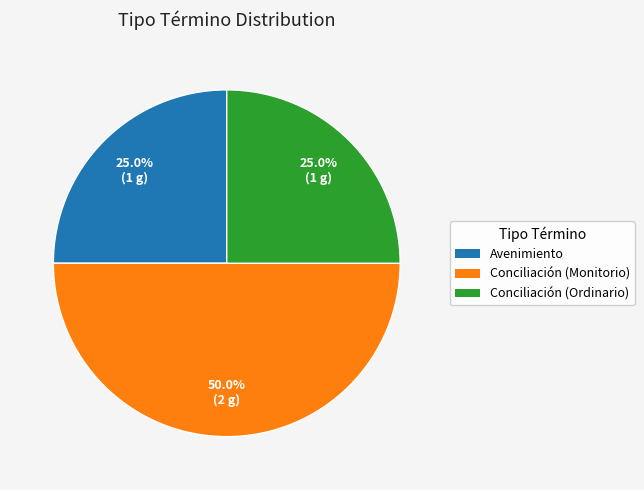

To the nearest percent, what is the average slice percentage?

33%